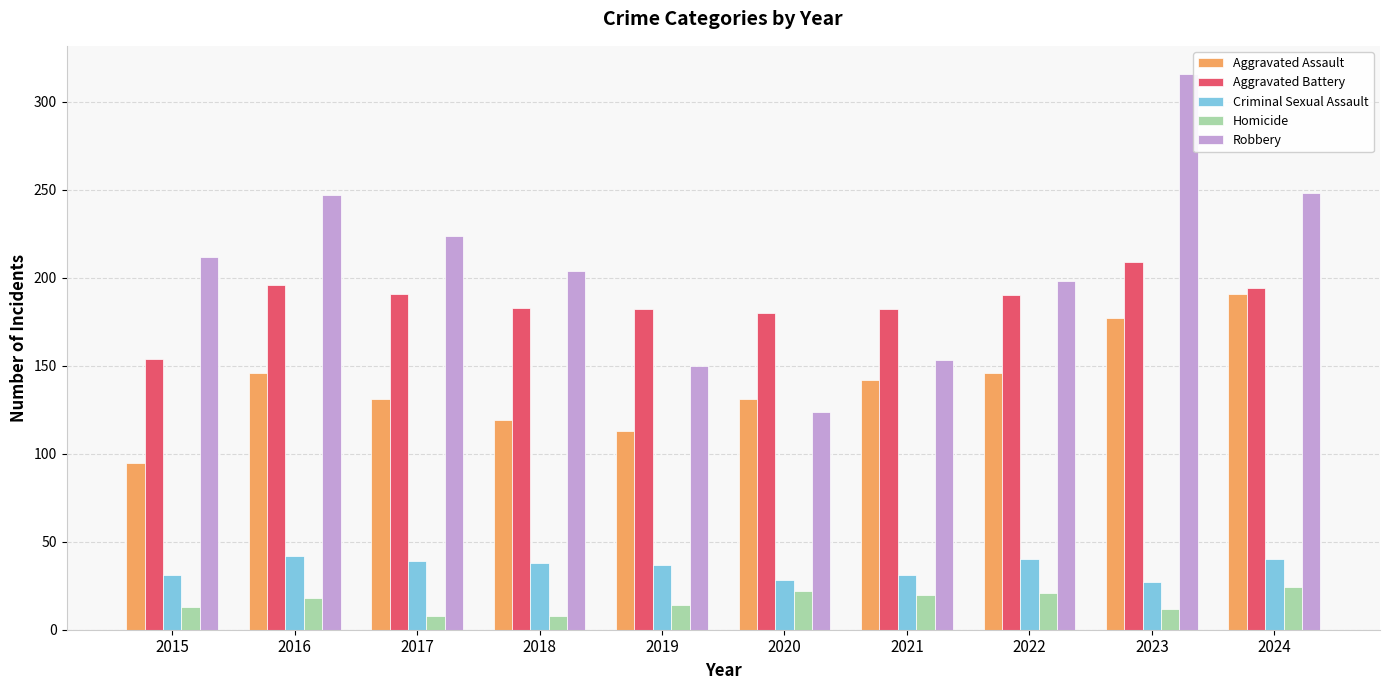

What is the sum of all Aggravated Assault values?

1391